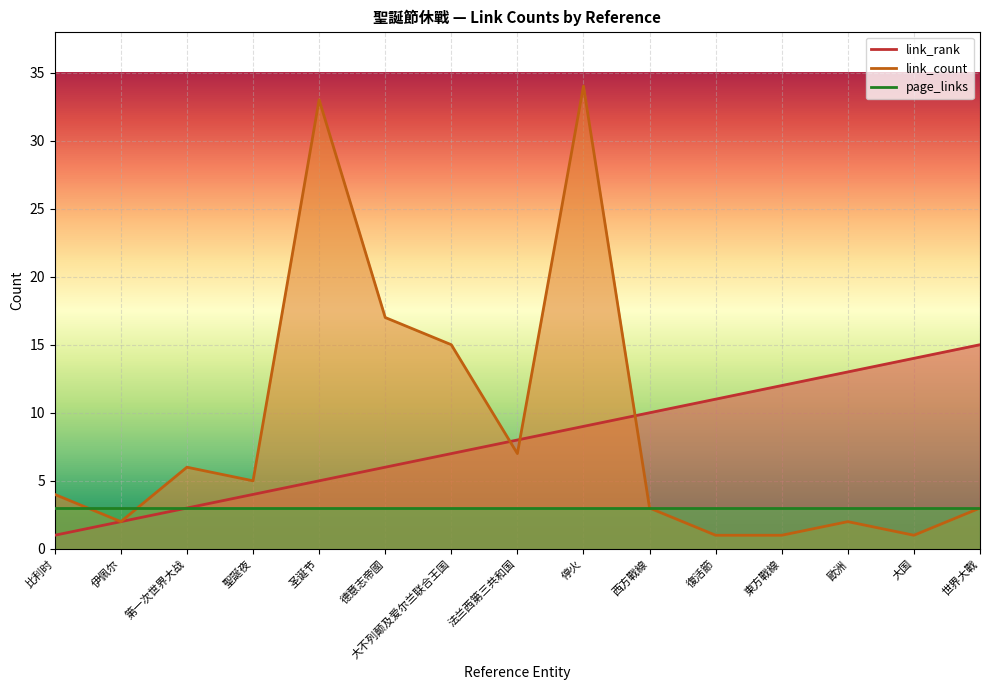

Which series has the largest total across all categories?

link_count